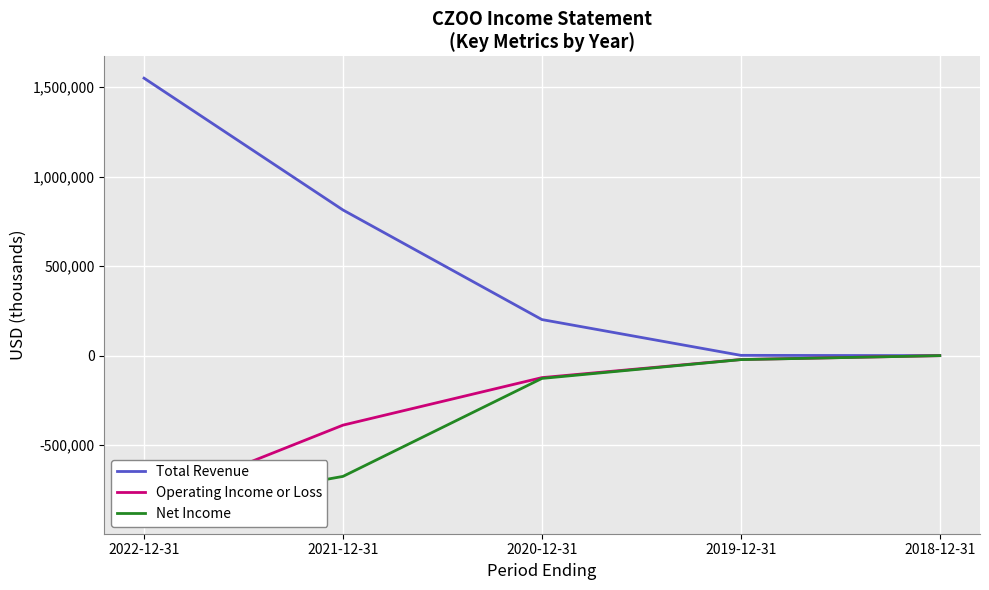

True or false: Operating Income or Loss has more than 2 interior local peaks.

False